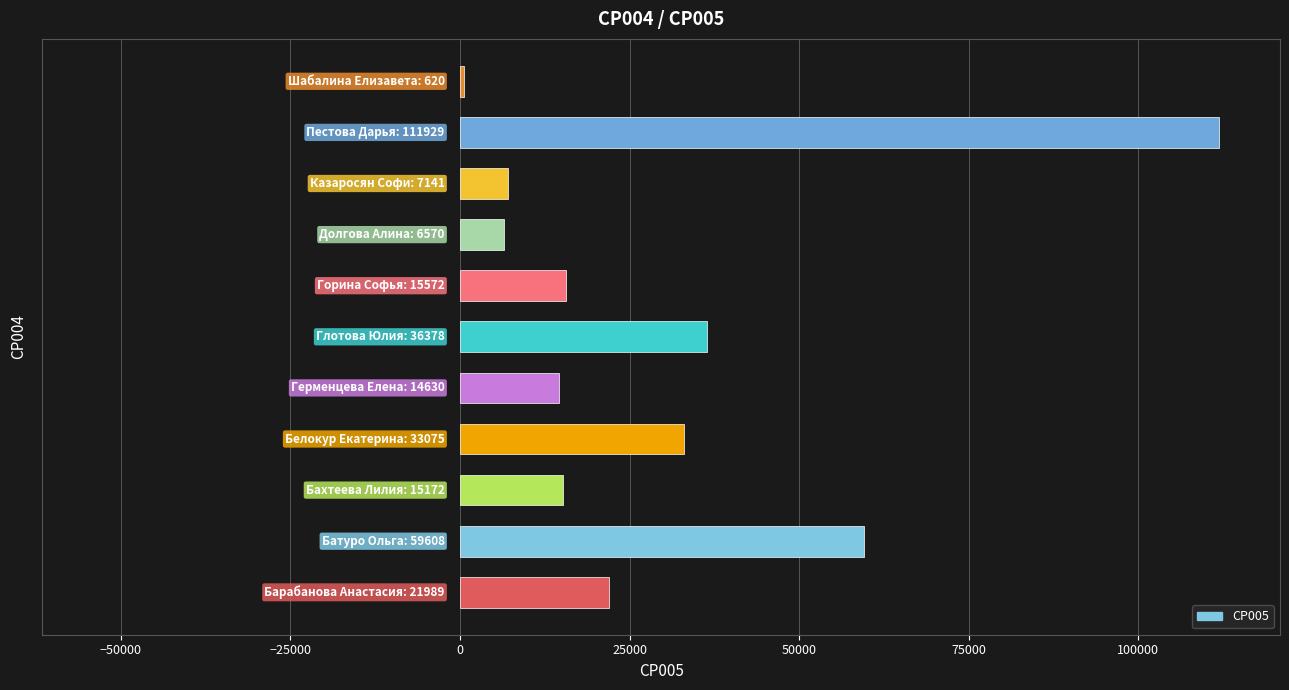

What is the sum of all values?

322684